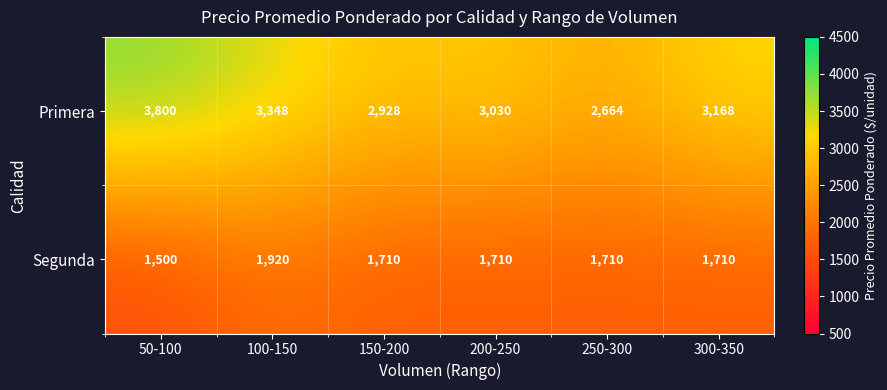

Which series has the widest spread of values?

Primera